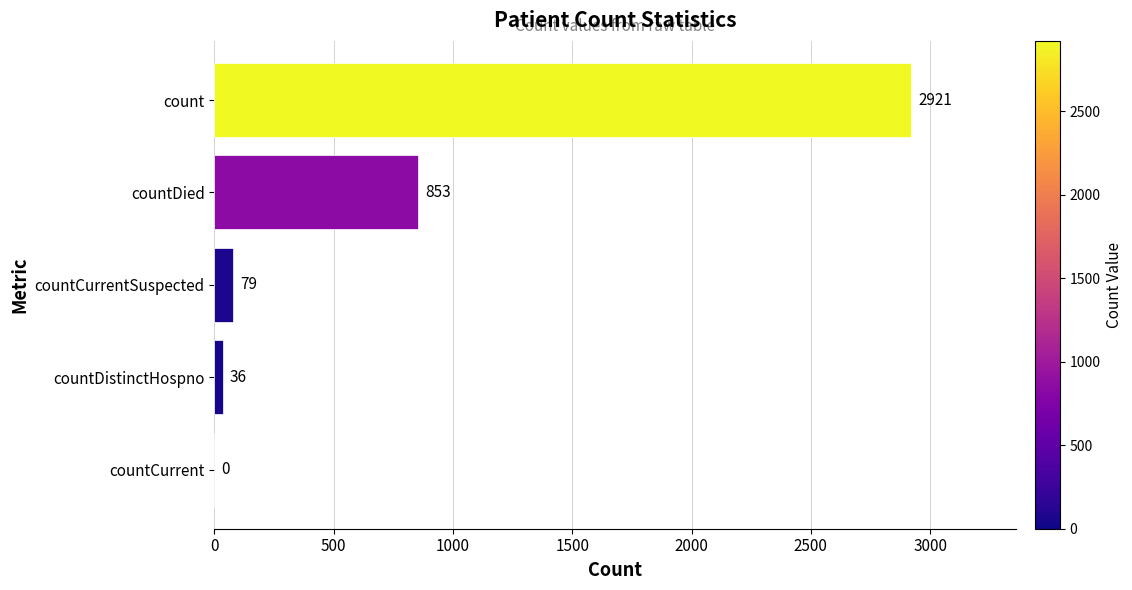

What is the sum of all values?

3889